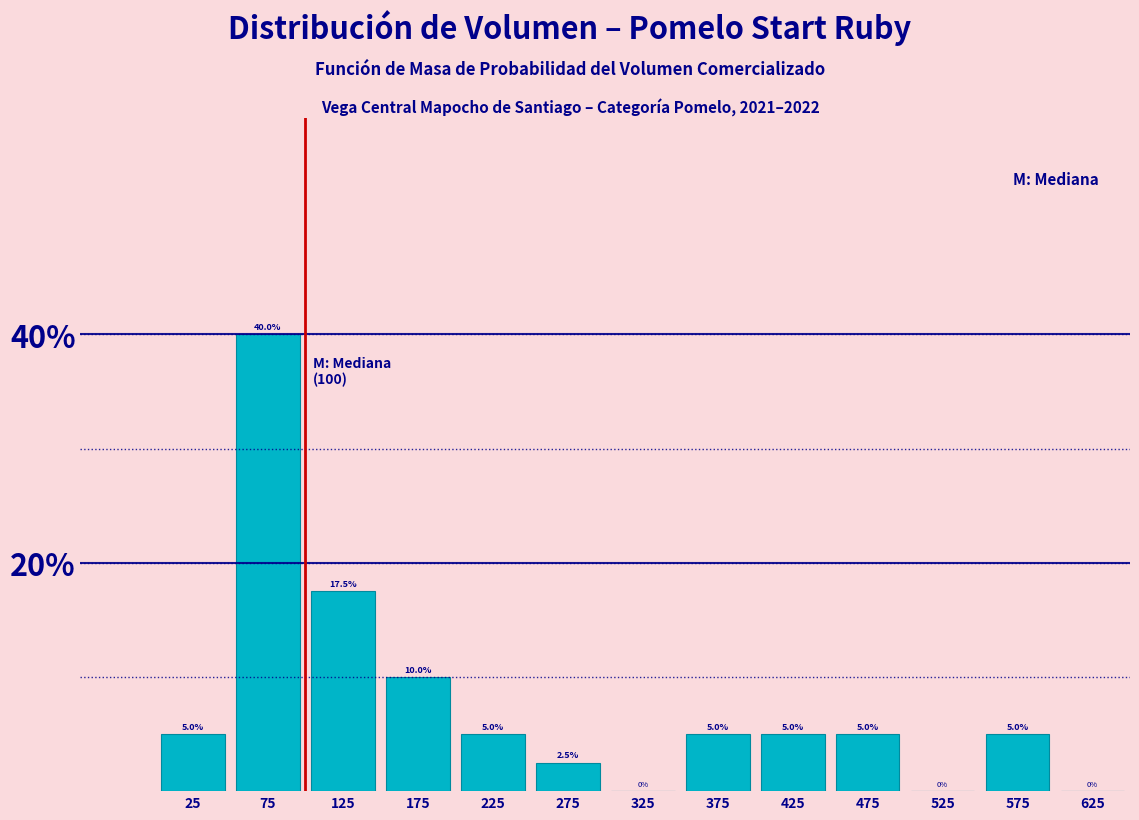

Reading left to right, transcribe this chart: for each bar, give the range it covers on the x-axis and its height.

0 to 50: 5.0
50 to 100: 40.0
100 to 150: 17.5
150 to 200: 10.0
200 to 250: 5.0
250 to 300: 2.5
300 to 350: 0.0
350 to 400: 5.0
400 to 450: 5.0
450 to 500: 5.0
500 to 550: 0.0
550 to 600: 5.0
600 to 650: 0.0